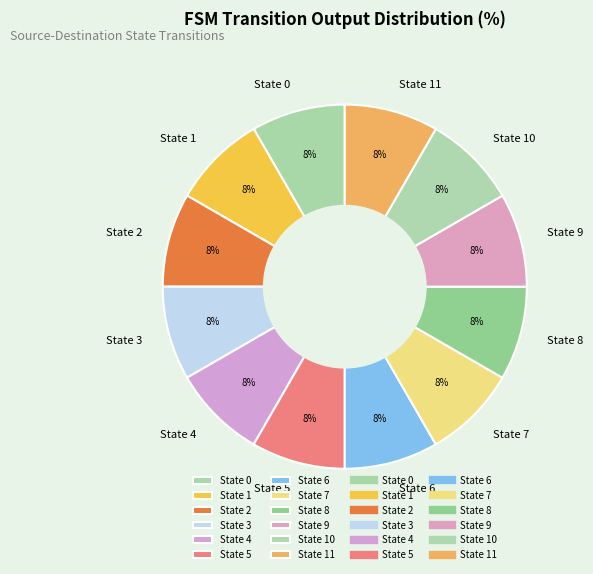

To the nearest percent, what is the difference between the largest and smallest slice percentages?

0%